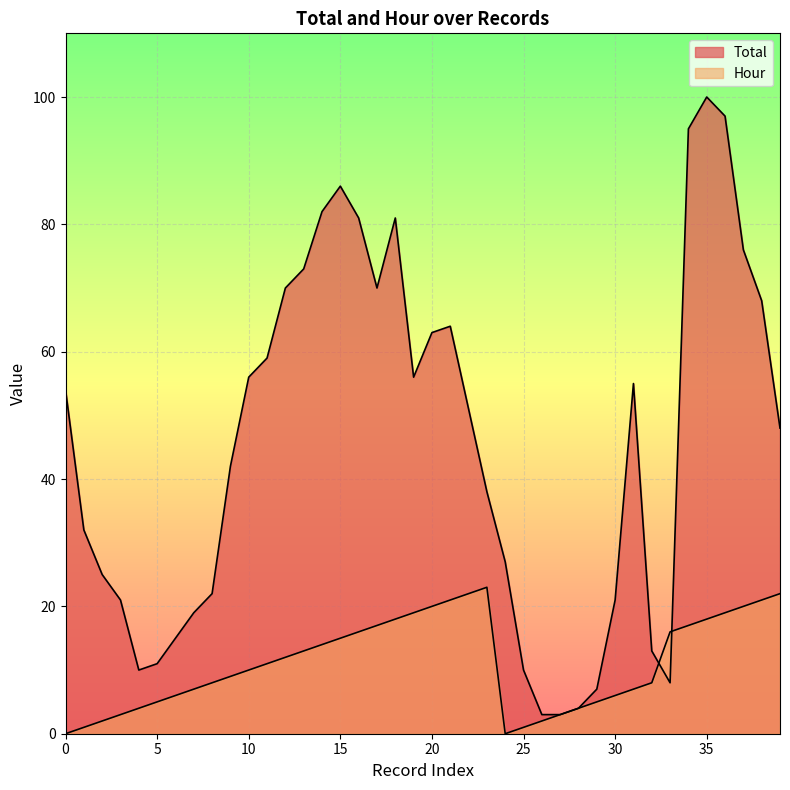

How many values in the Hour series are below 11?

20